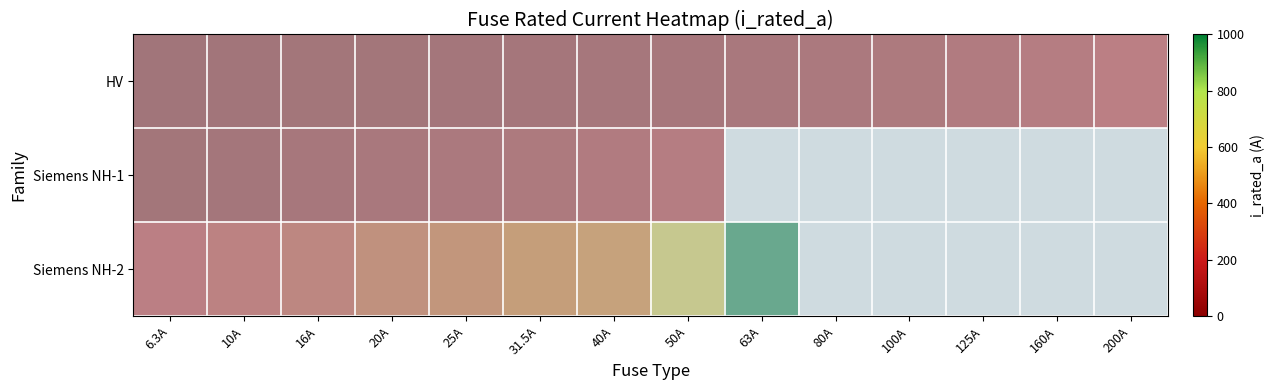

True or false: Siemens NH-1 has a value of 0 at 31.5A.

False